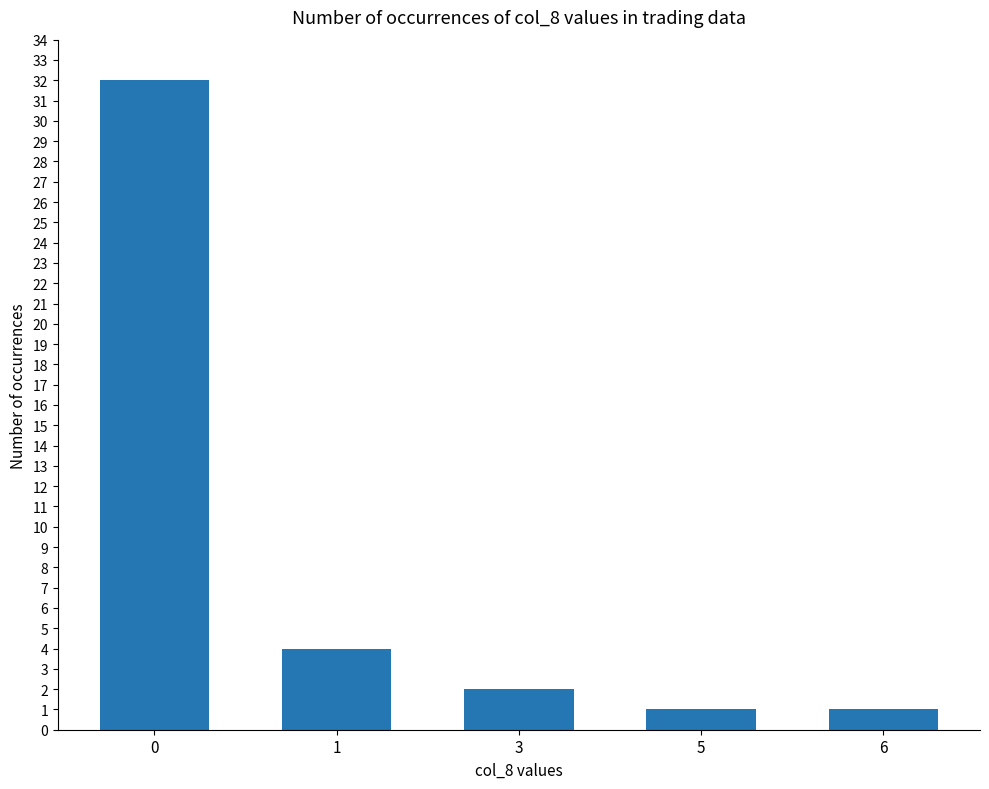

Where is the data nearest to the value 16?

1